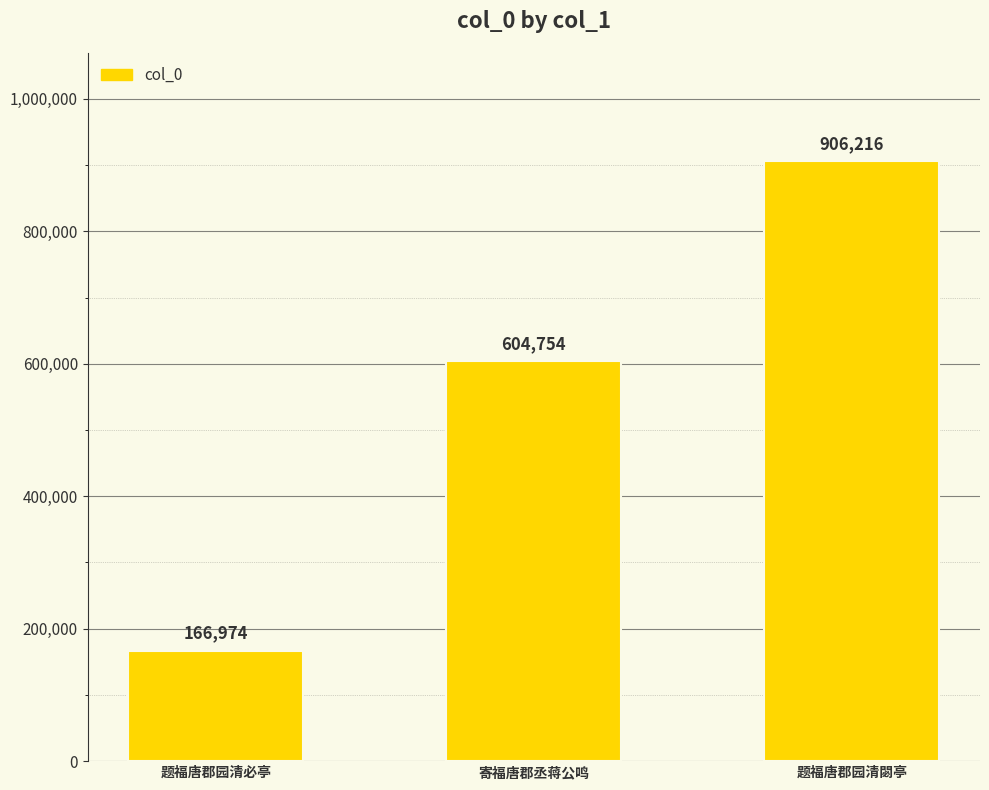

True or false: the data shows 282128 at 题福唐郡园清必亭.

False